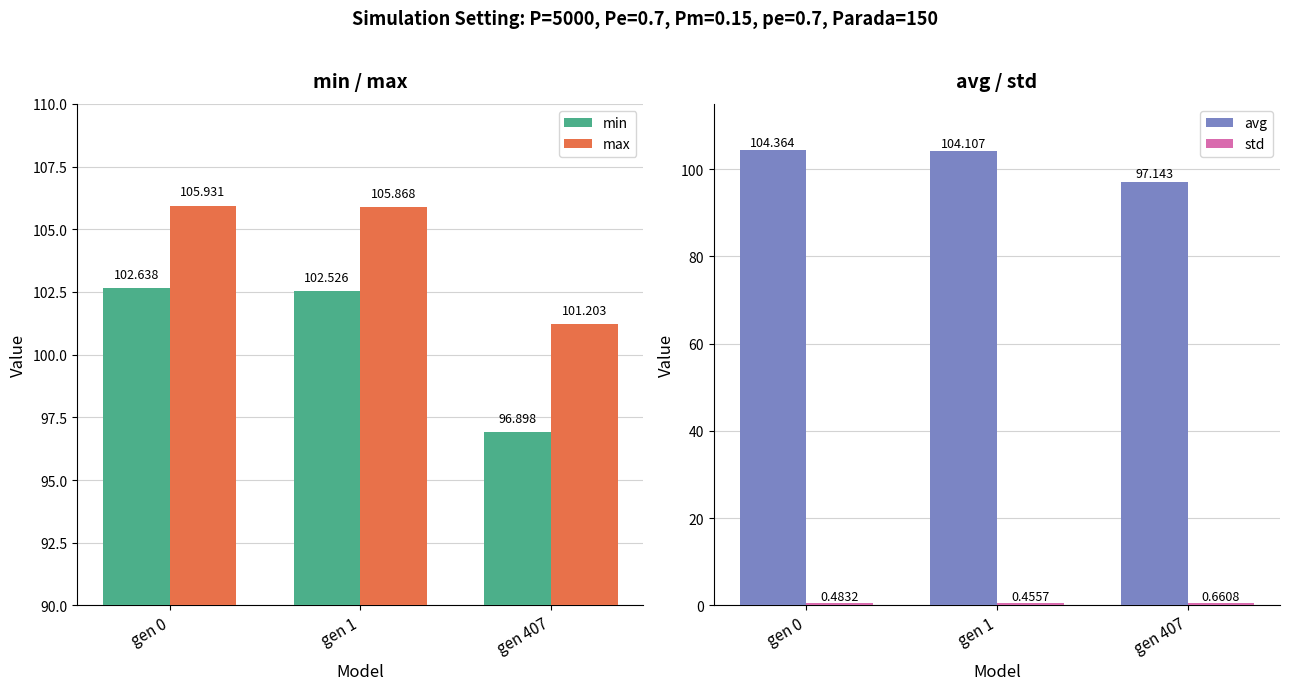

What is the difference between the max values at gen 0 and gen 1?

0.1